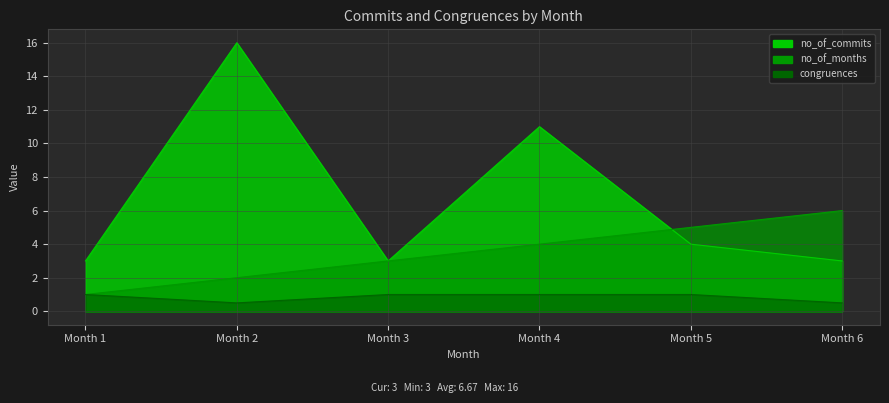

Between Month 4 and Month 6, which series saw the biggest shift?

no_of_commits